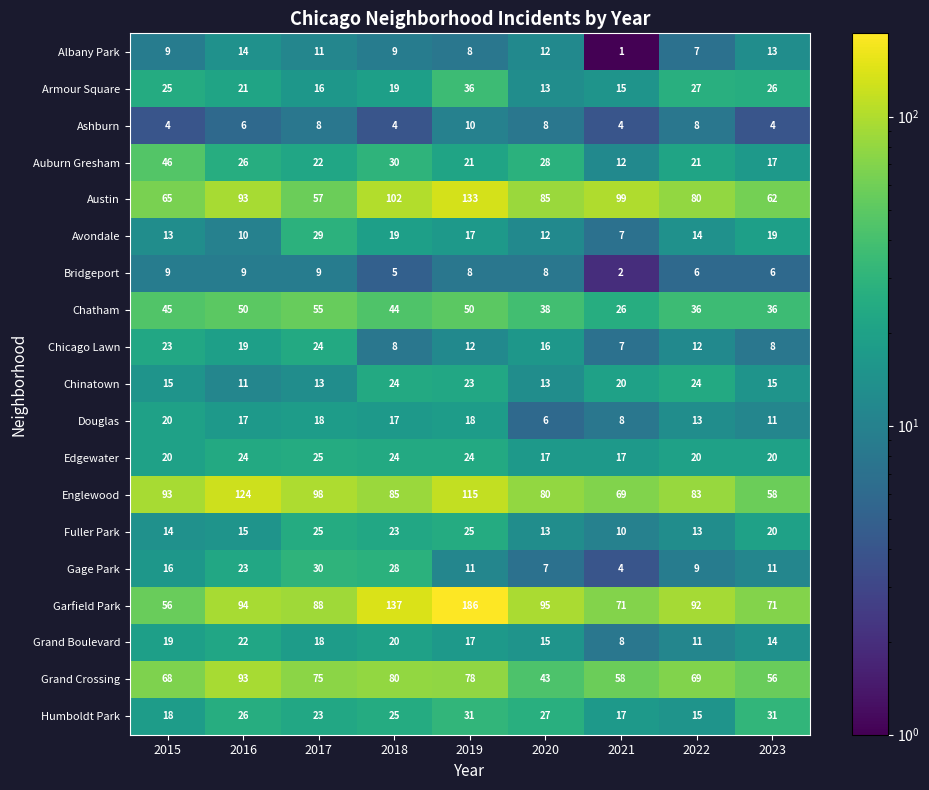

Is it true that Chicago Lawn equals 8 at 2023?

True